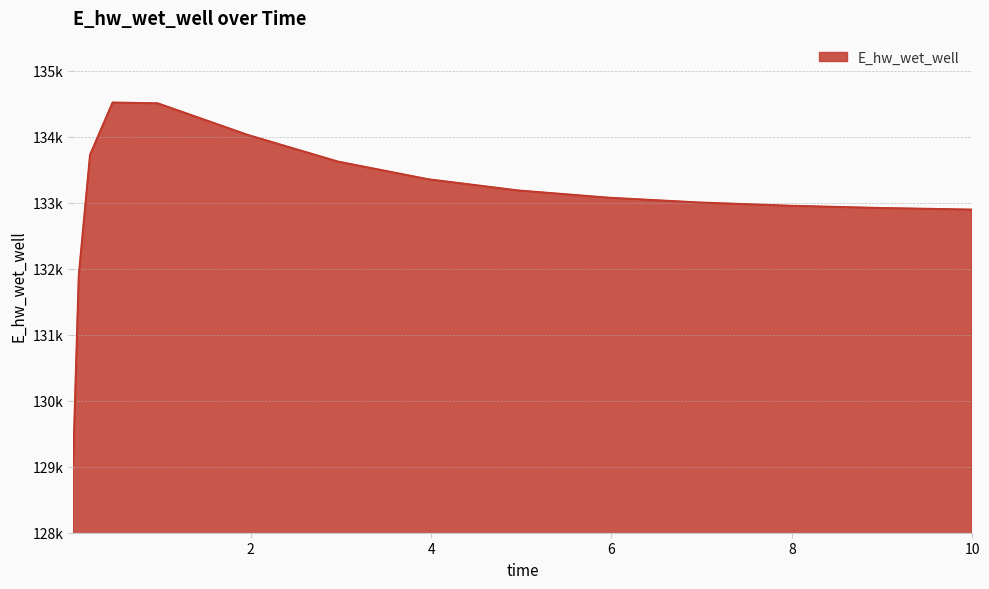

Does the chart display data point markers on the line(s)?

No